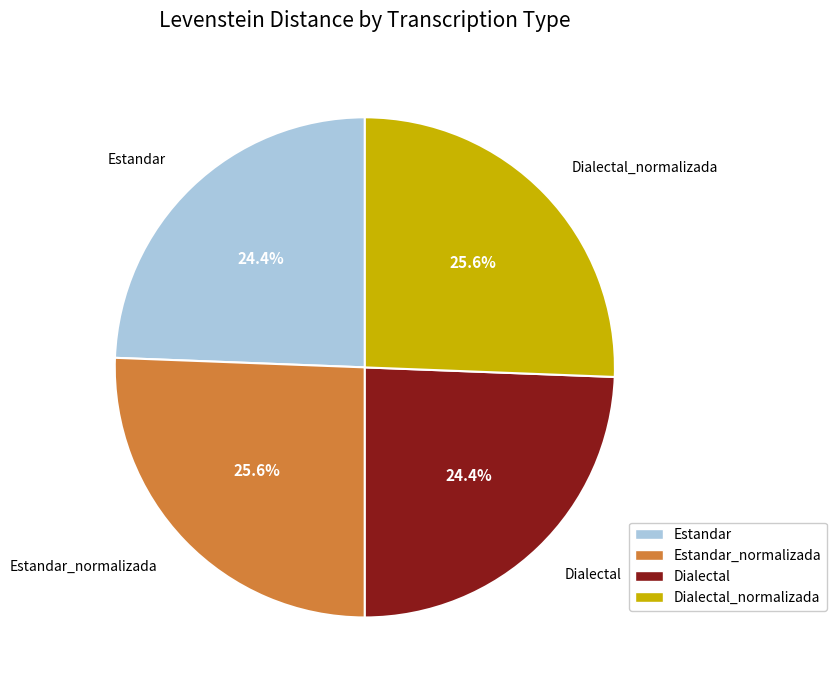

What percentage is the Dialectal slice, to the nearest percent?

24%